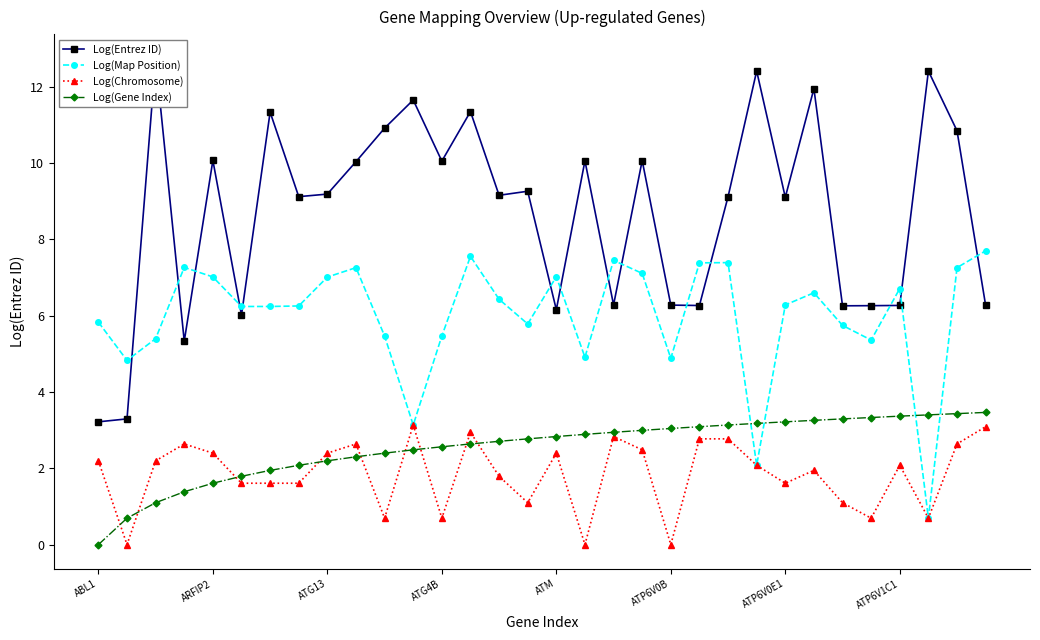

How many distinct data groups are displayed?

4